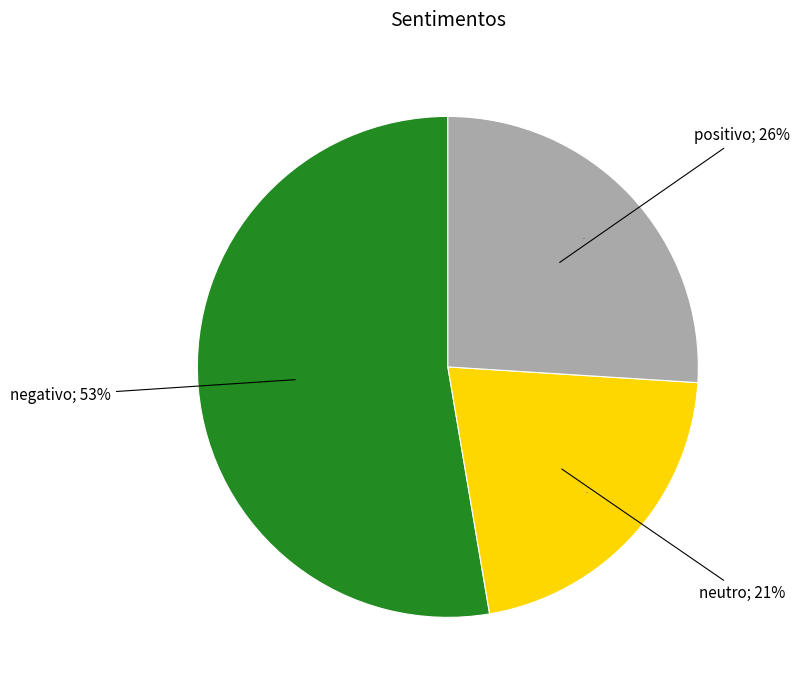

Is the sum of positivo and neutro greater than half?

No